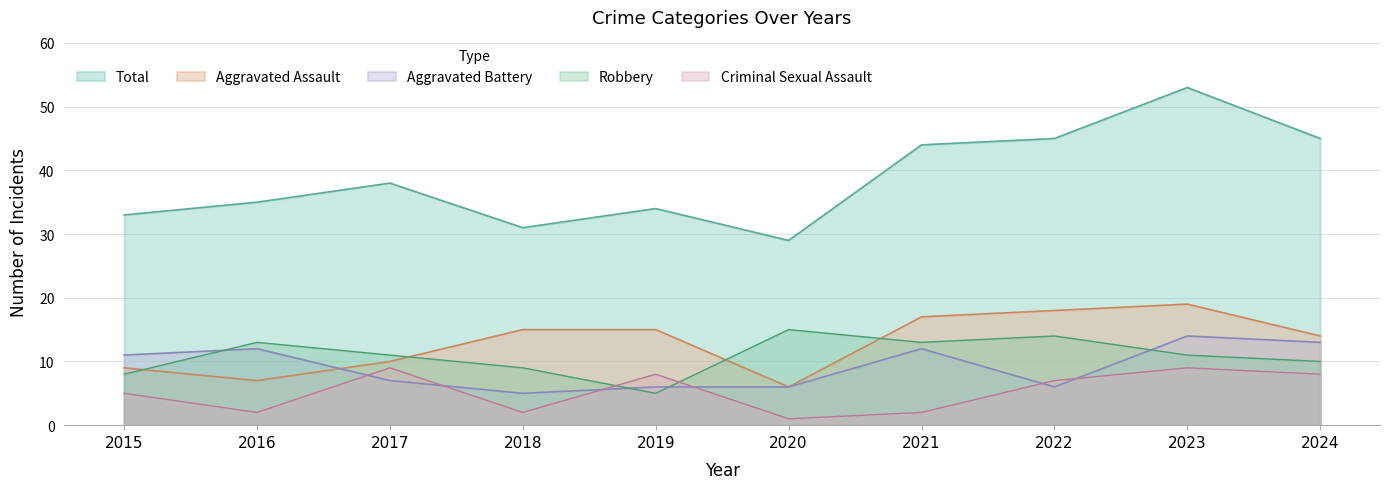

What is the difference between the highest and lowest values at 2017?

31